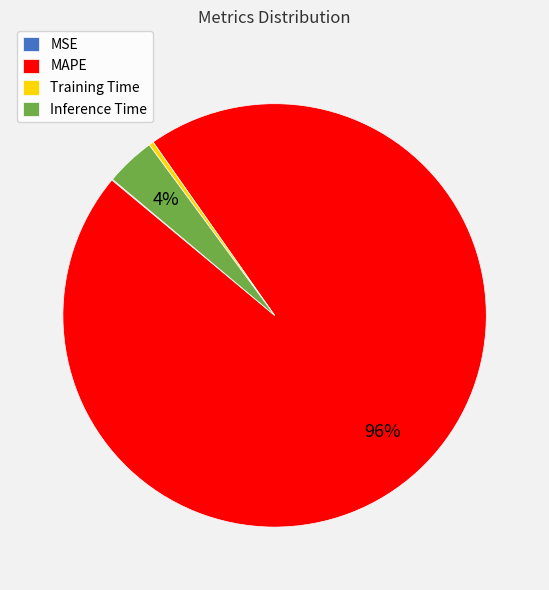

The Inference Time slice represents 4% of the pie. True or false?

True